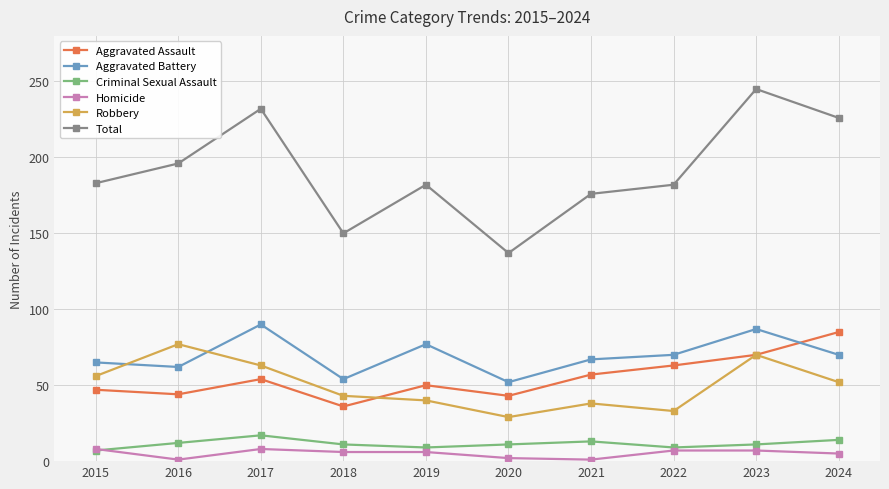

Does the chart have visible grid lines?

Yes